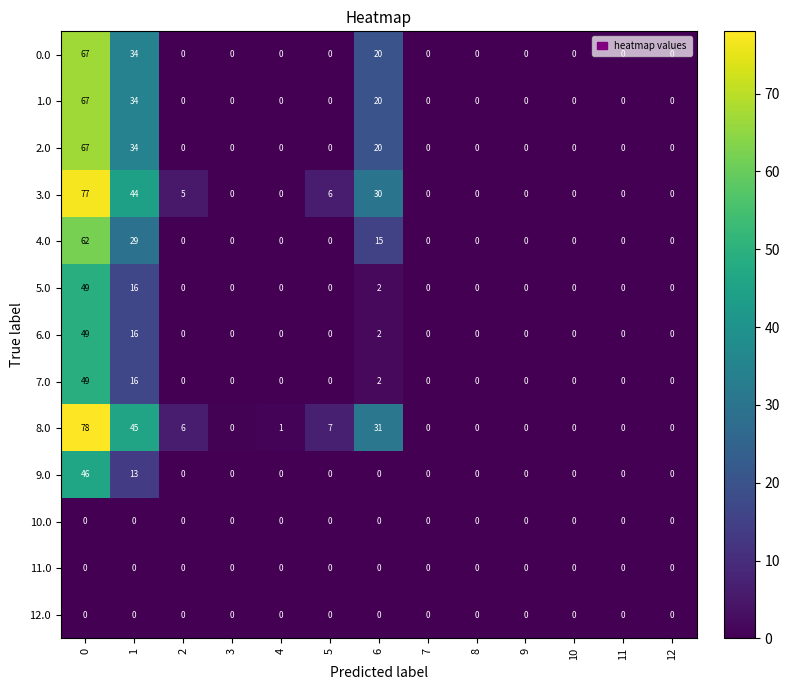

True or false: 8.0 has a value of -36 at 8.

False